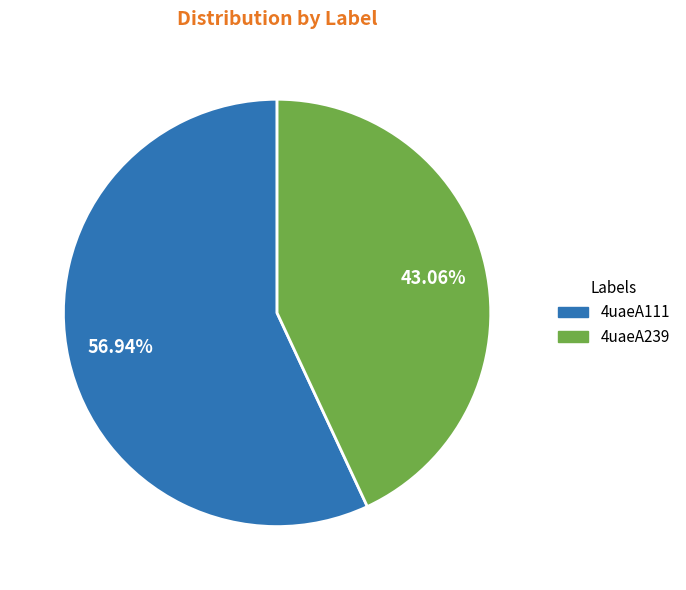

Is there a majority slice in this chart?

Yes